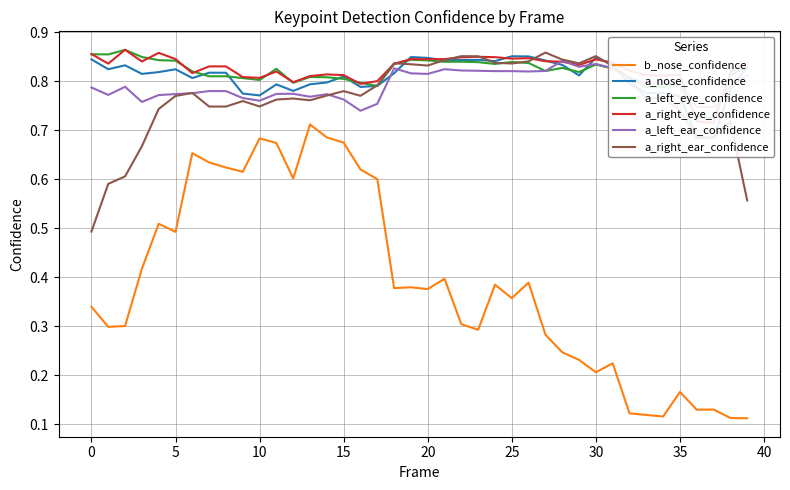

What is the value of the a_right_ear_confidence point at the 33rd from the left?

0.8